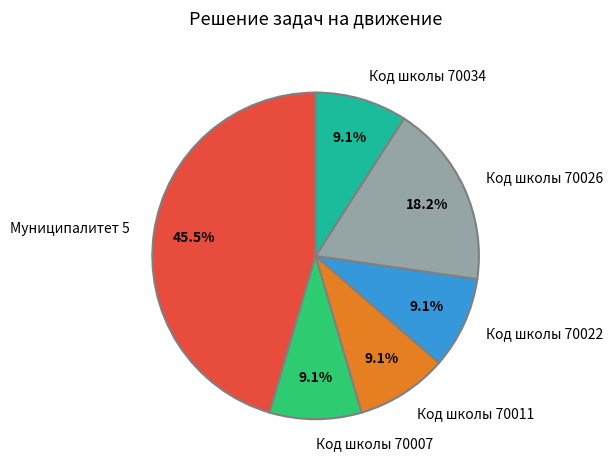

To the nearest percent, what is the difference between the largest and smallest slice percentages?

36%